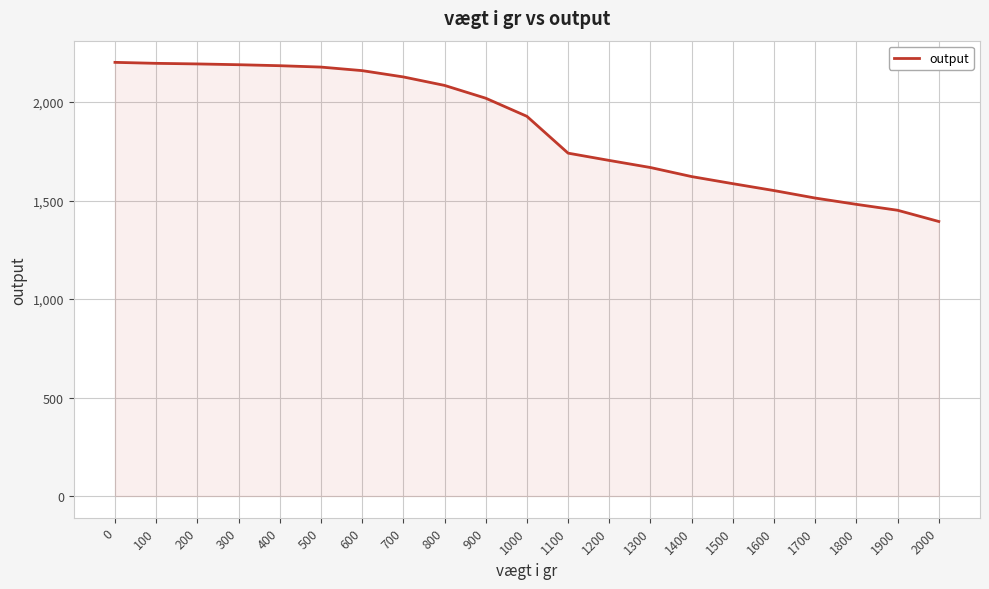

What is the difference between the maximum and minimum values?

808